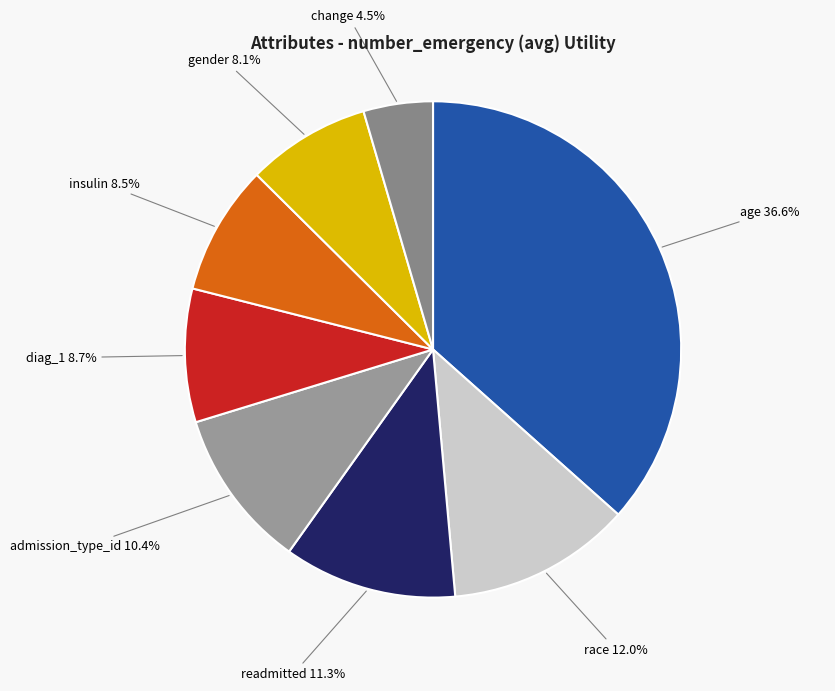

Is race the majority of the pie?

No